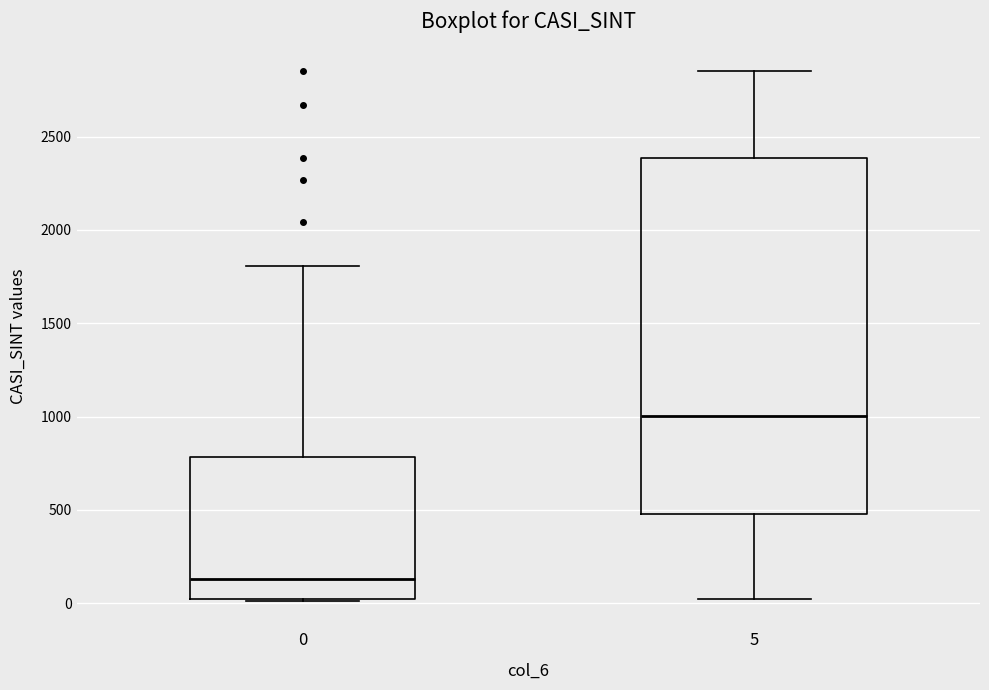

Reading left to right, transcribe this box plot: for each box, give where its median line is, the range the box spans, and where its two whiskers end, as read against the y-axis. The values are not printed on the chart, so give them approximately, as read against the axis.

0: median 150, box 0 to 800, whiskers 0 to 1800
5: median 1000, box 500 to 2400, whiskers 0 to 2850